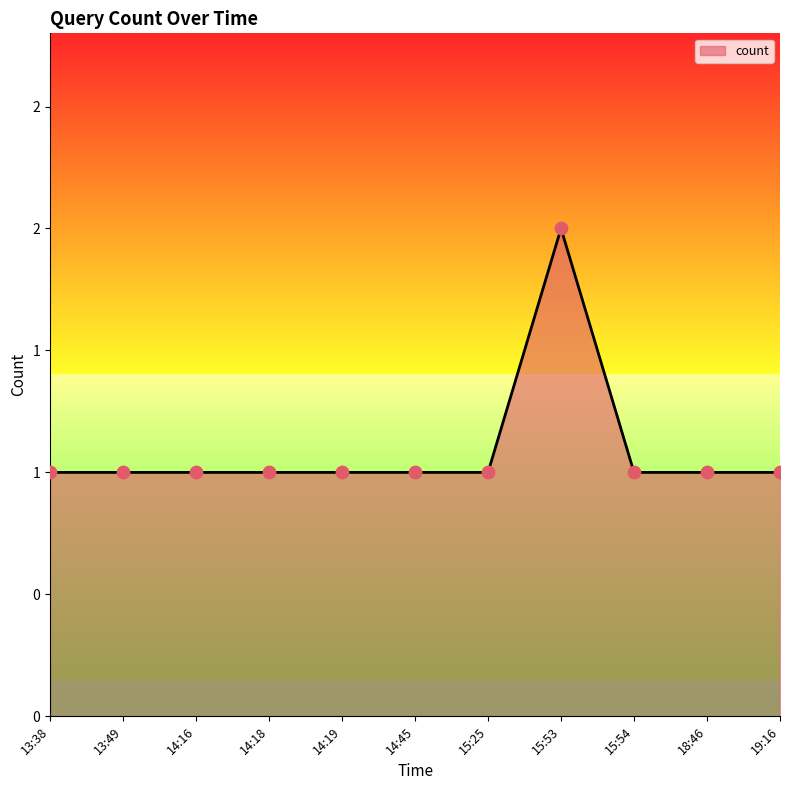

Approximately how many times larger is the value at 15:25 compared to 14:16?

1.0